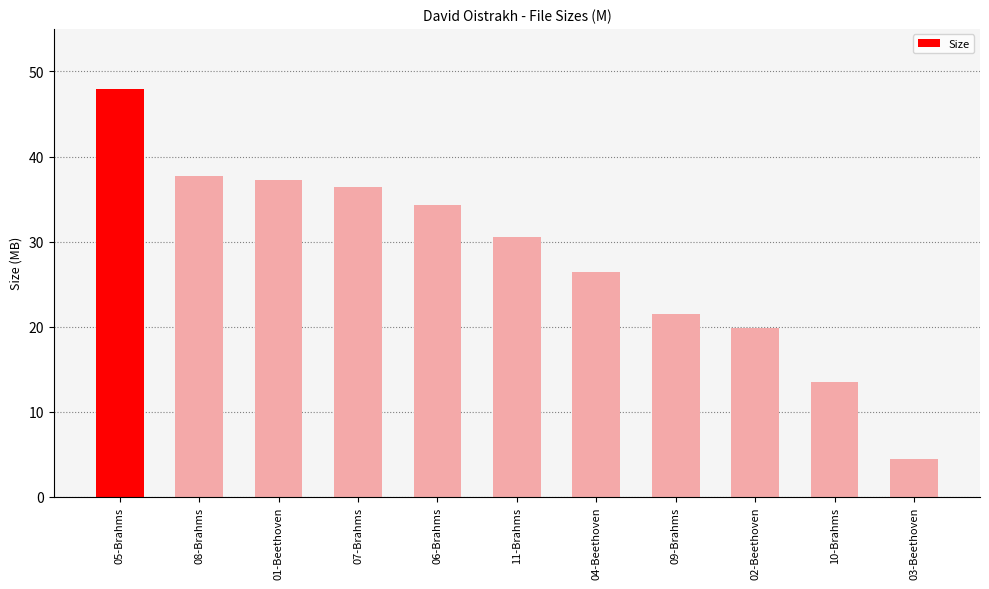

What is the change in value from 11-Brahms to 10-Brahms?

-17.0